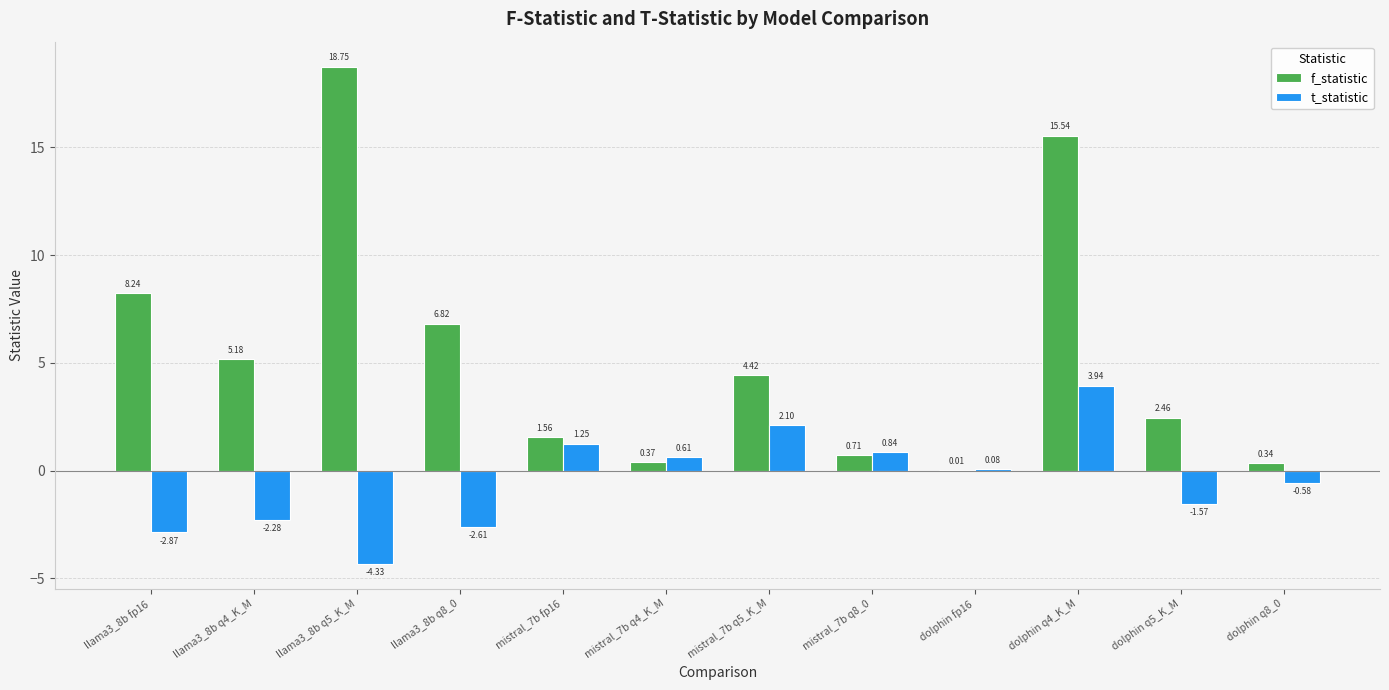

Is the value of t_statistic at llama3_8b fp16 greater than the value of f_statistic at mistral_7b q4_K_M?

No